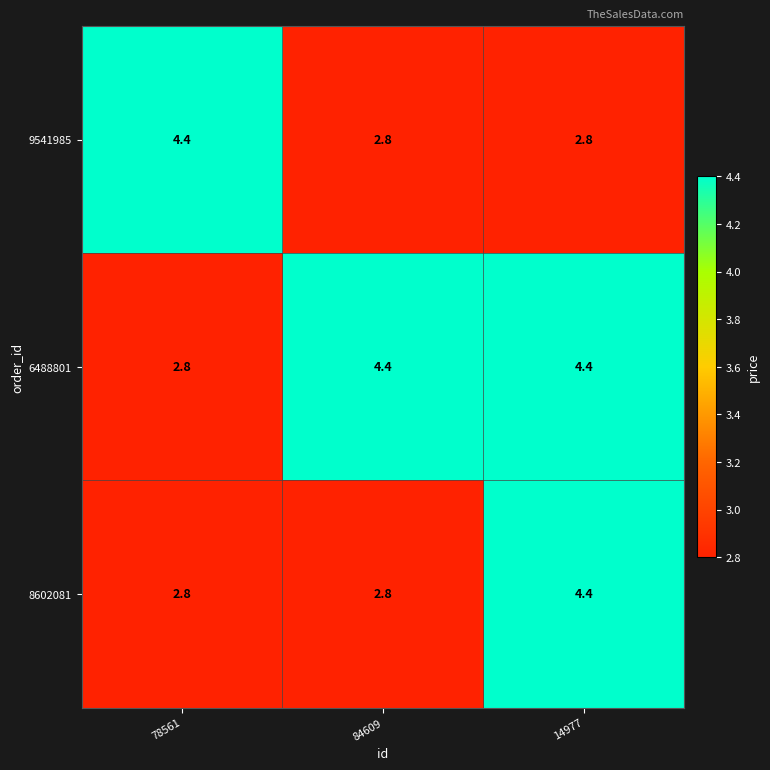

Between 84609 and 14977, which series saw the biggest shift?

8602081